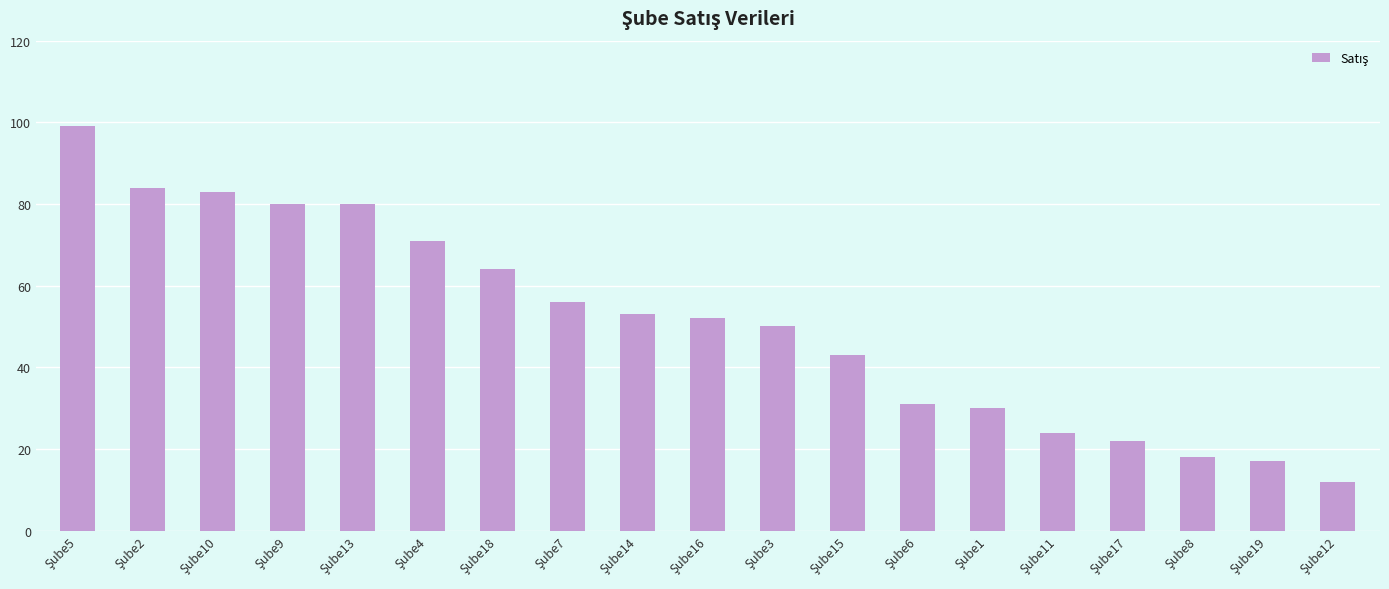

Count the number of categories in the chart.

19